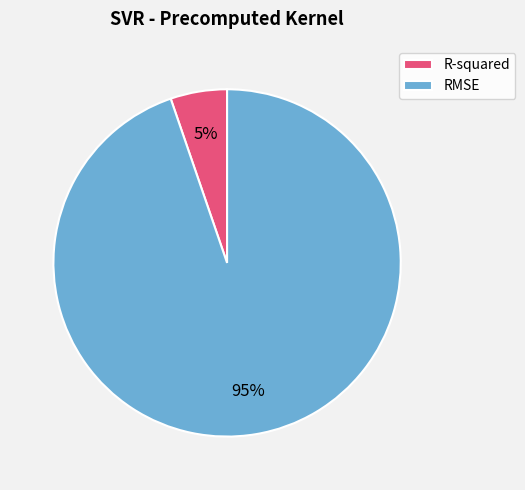

To the nearest percent, what percentage of the pie is R-squared?

5%